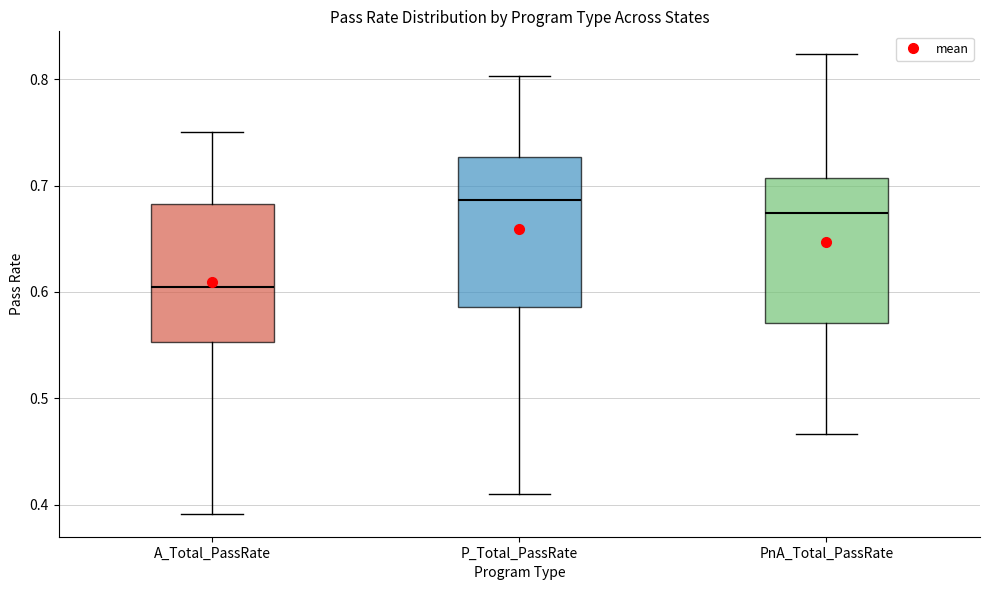

Reading left to right, transcribe this box plot: for each box, give where its median line is, the range the box spans, and where its two whiskers end, as read against the y-axis. The values are not printed on the chart, so give them approximately, as read against the axis.

A_Total_PassRate: median 0.60, box 0.55 to 0.68, whiskers 0.39 to 0.75
P_Total_PassRate: median 0.69, box 0.59 to 0.73, whiskers 0.41 to 0.80
PnA_Total_PassRate: median 0.67, box 0.57 to 0.71, whiskers 0.47 to 0.82